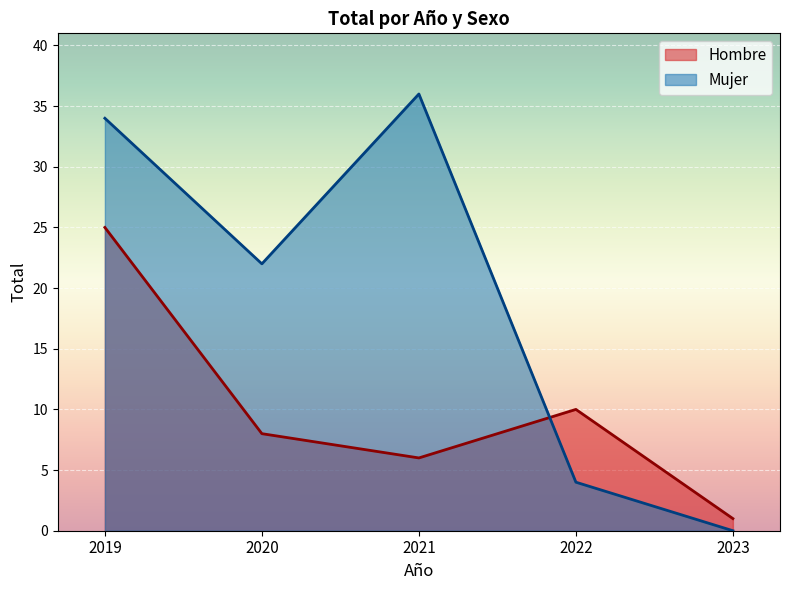

How many data points in Mujer are less than 22?

2